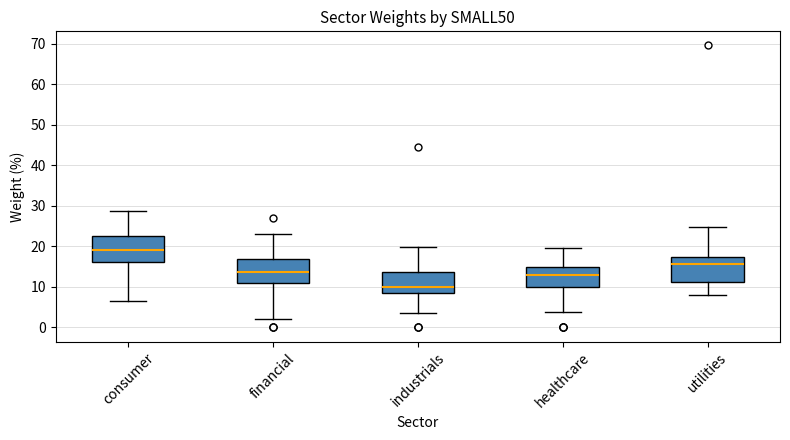

Reading left to right, read every box against the y-axis: the position of its median line, the range the box covers, and the ends of its whiskers. The values are not printed on the chart, so give them approximately, as read against the axis.

consumer: median 19, box 16 to 23, whiskers 7 to 29
financial: median 14, box 11 to 17, whiskers 2 to 23
industrials: median 10, box 8 to 14, whiskers 3 to 20
healthcare: median 13, box 10 to 15, whiskers 4 to 20
utilities: median 16, box 11 to 17, whiskers 8 to 25